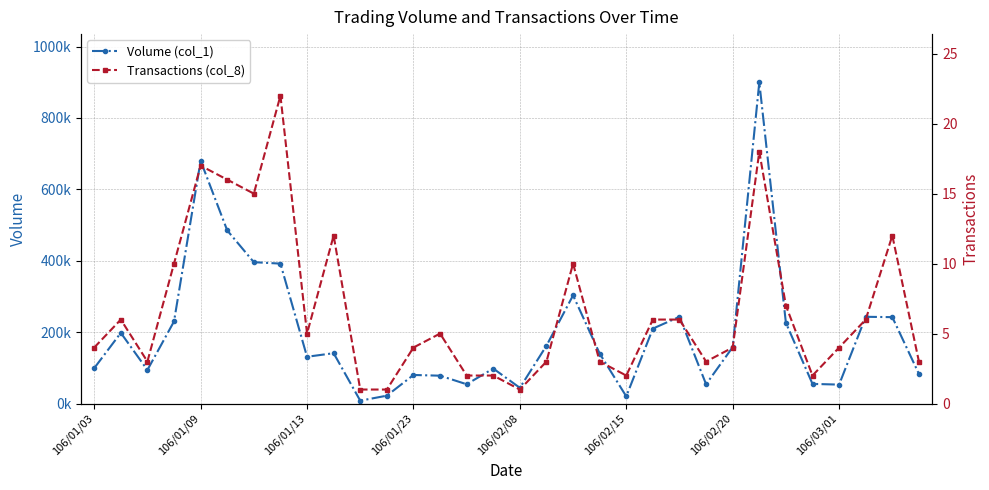

What are all the series names shown in the legend?

Volume (col_1), Transactions (col_8)